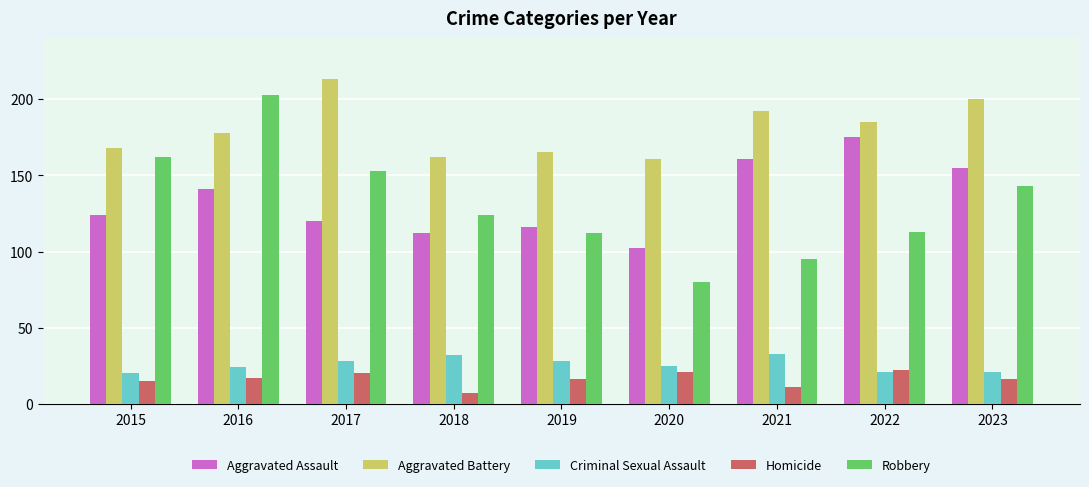

Where is Aggravated Battery nearest to the value 187?

2022